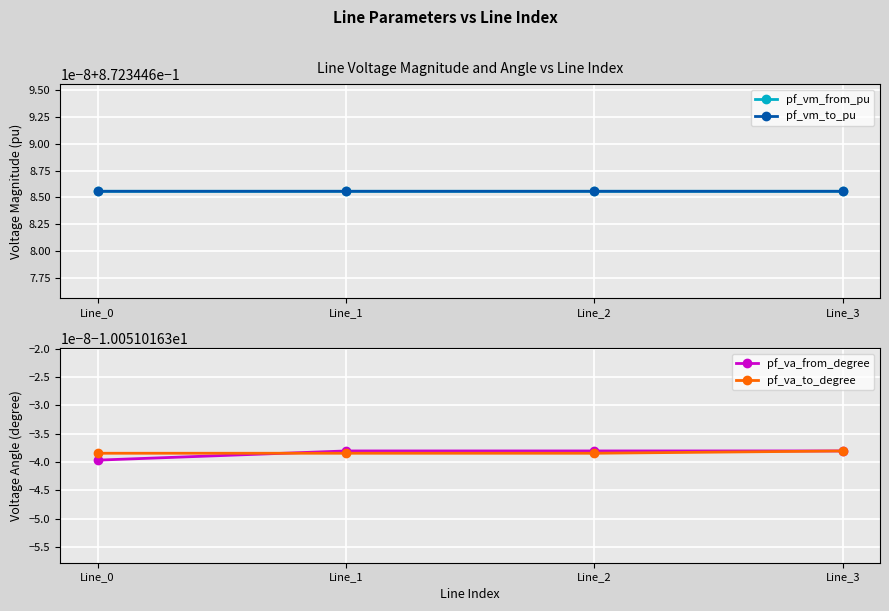

What is the value of the pf_va_to_degree point at the 2nd from the left?

-10.1